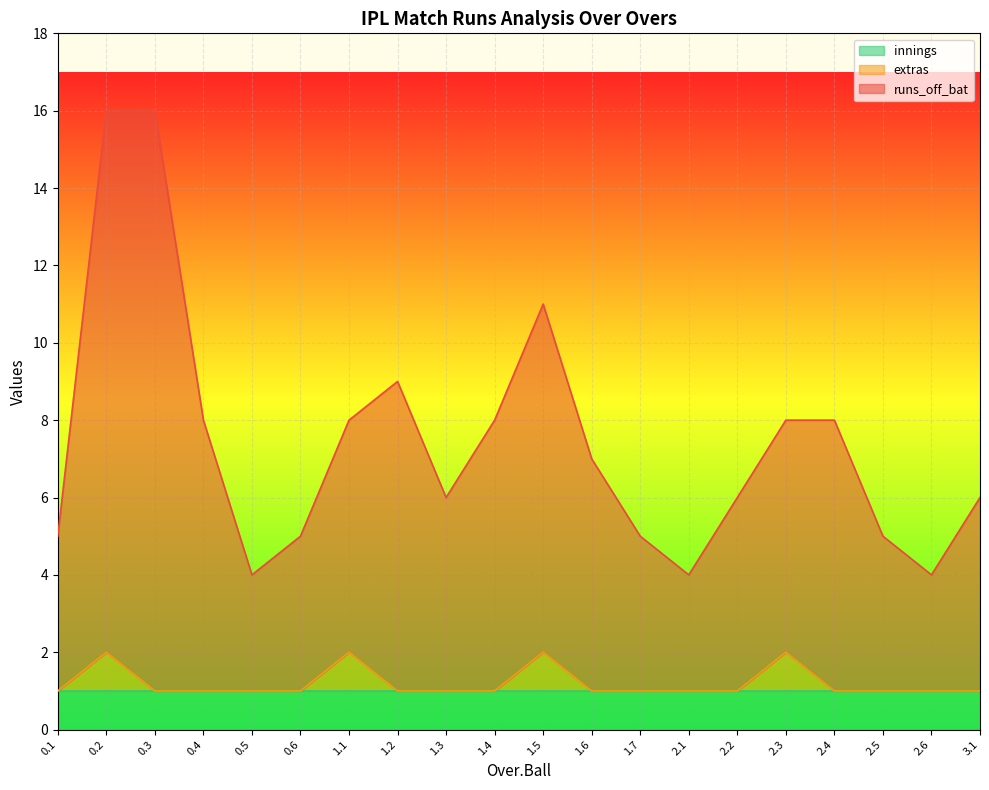

What is the total value across all series at 0.3?

16